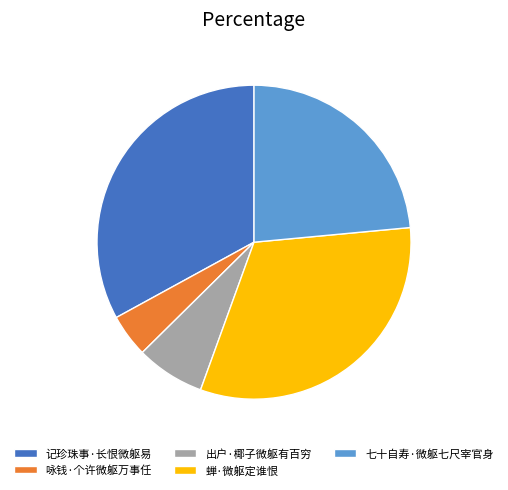

Is there a majority slice in this chart?

No